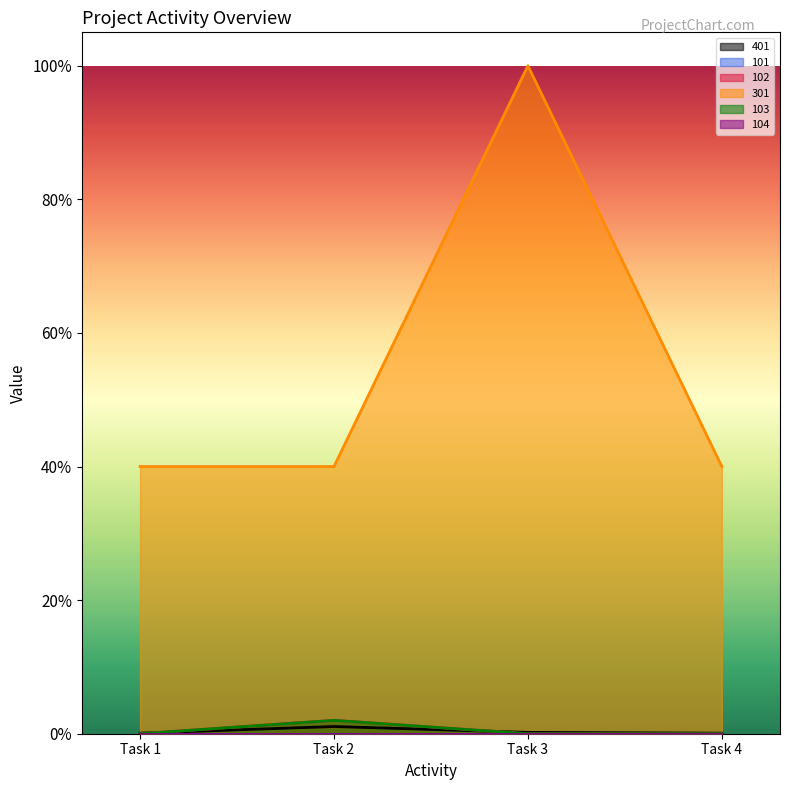

Which series has the largest range (max minus min)?

301